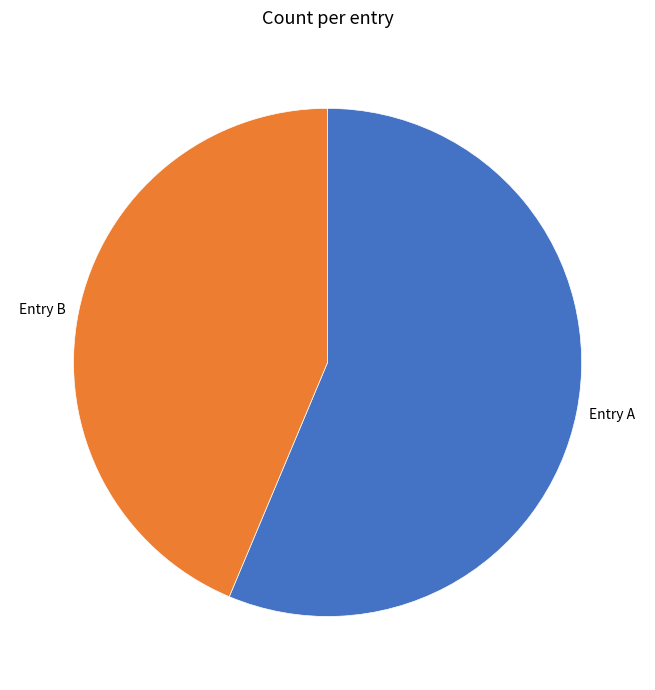

Is the sum of Entry B and Entry A greater than half?

Yes